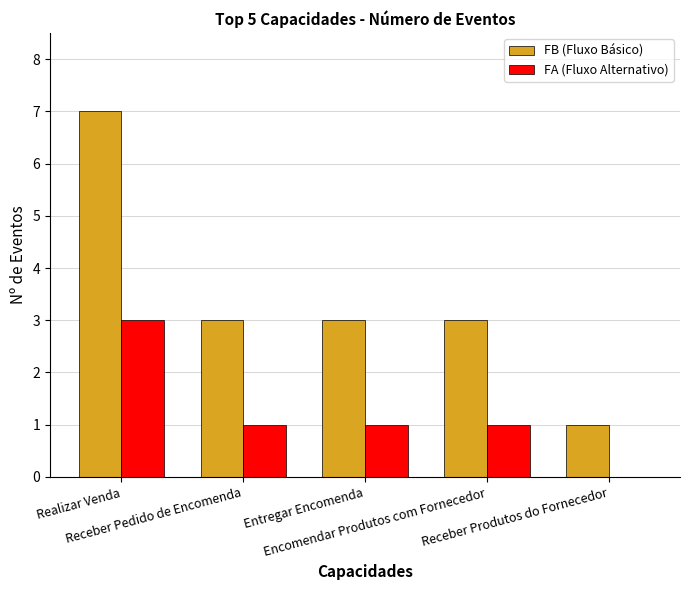

Does the chart contain stacked bars?

No